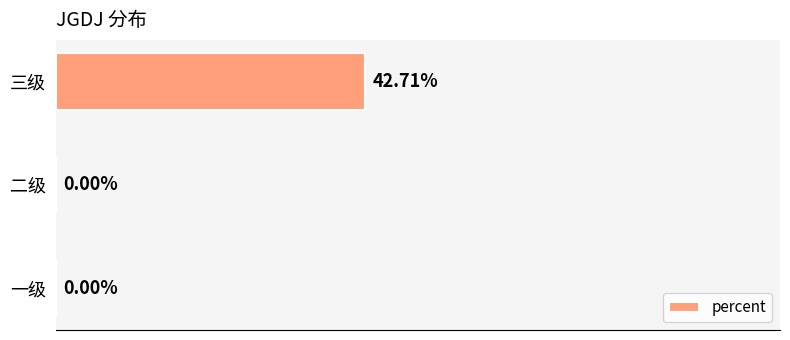

At which category does the chart reach its peak across all series?

三级